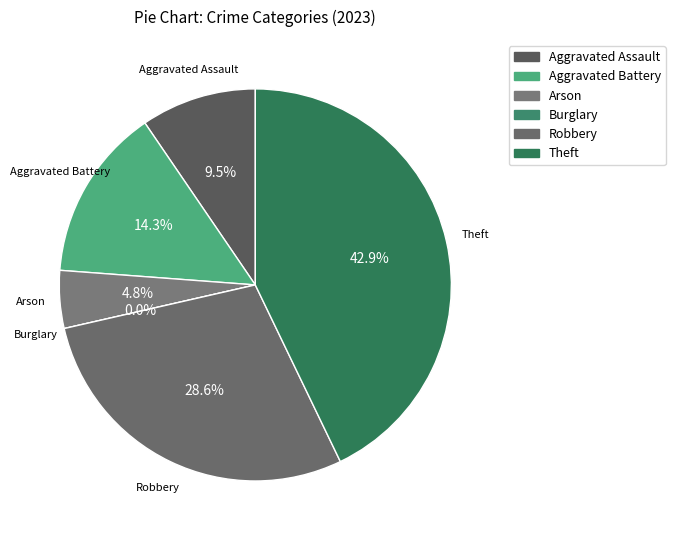

What is the largest slice in the pie chart?

Theft